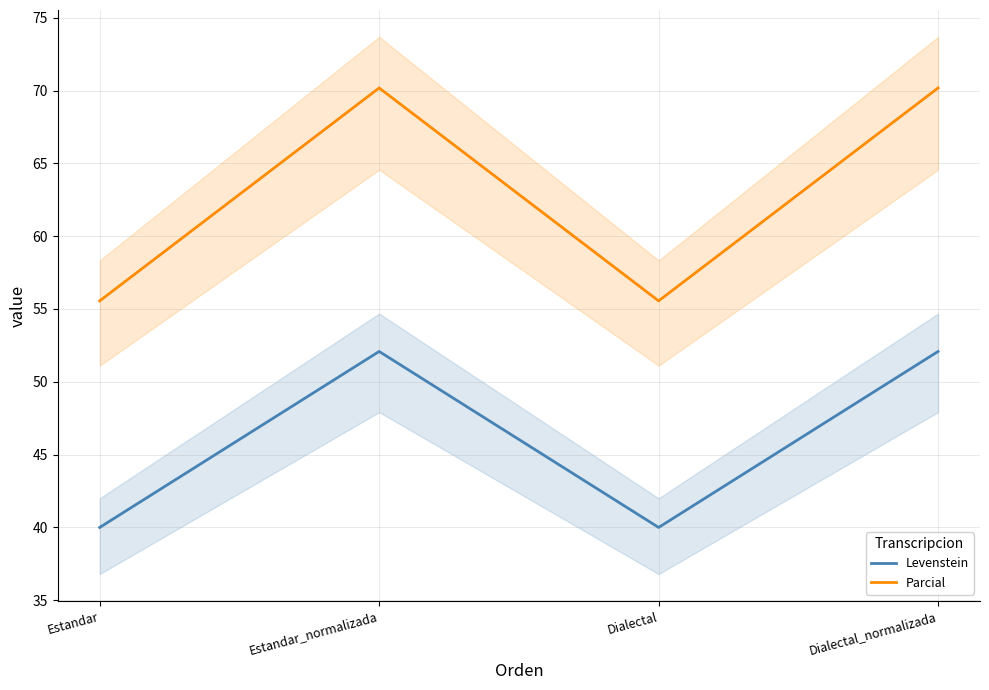

Rank the series by their maximum value, from lowest to highest.

Levenstein, Parcial